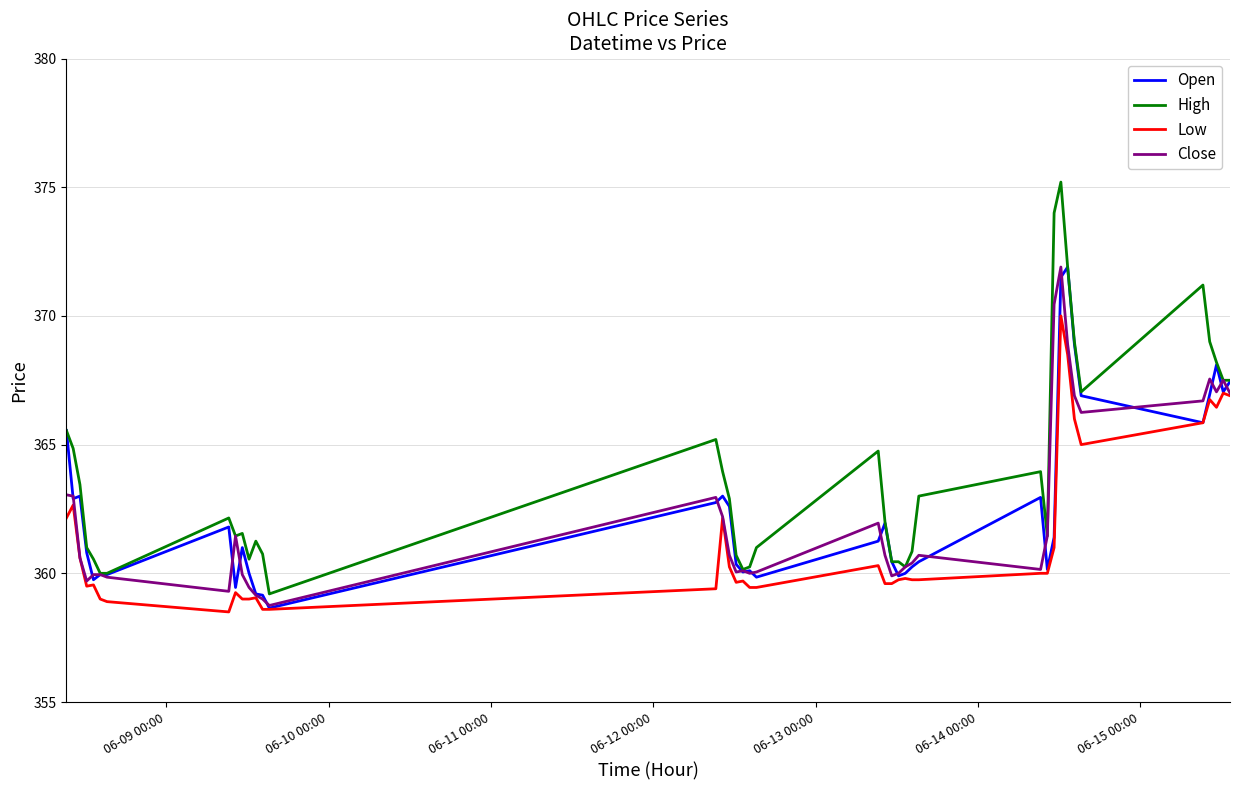

What are all the series names shown in the legend?

Open, High, Low, Close